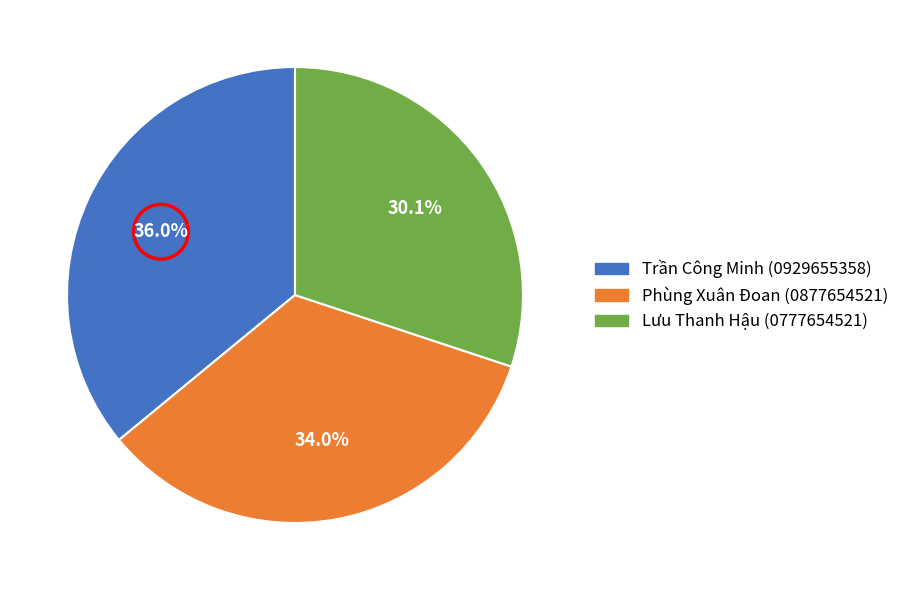

To the nearest percent, what is the average slice percentage?

33%